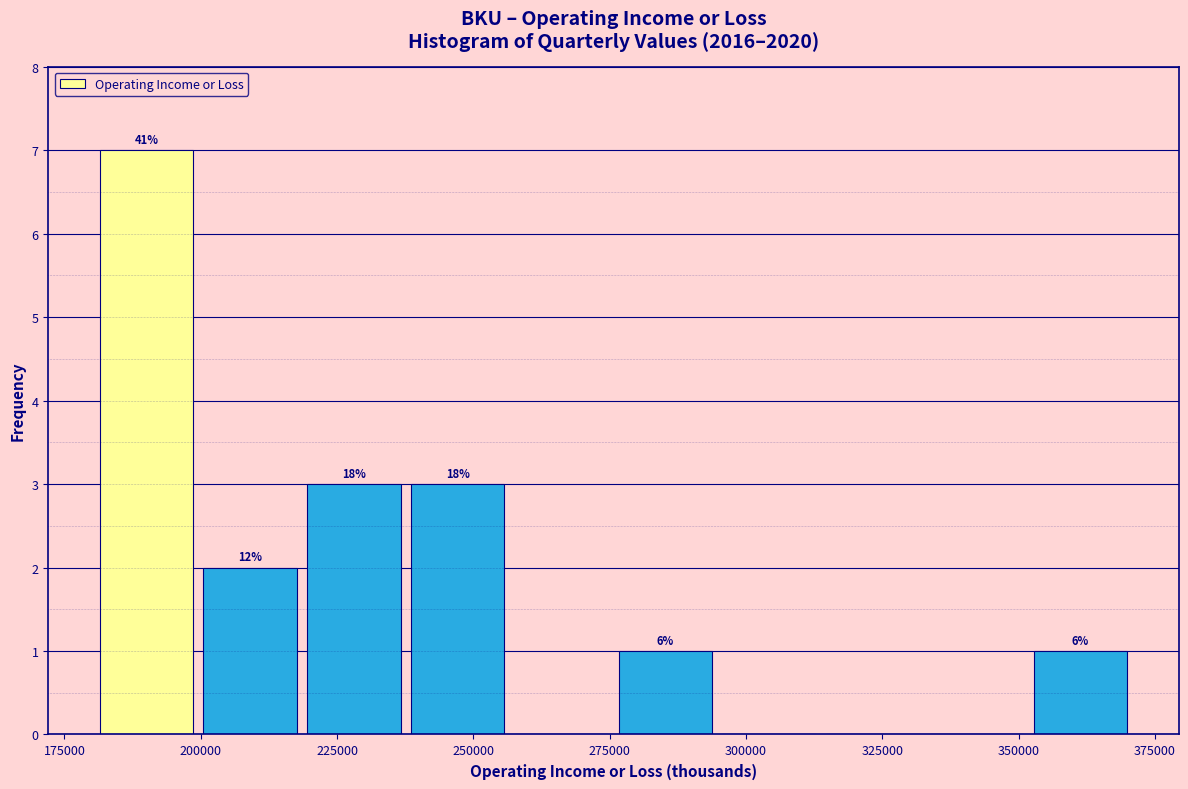

Read against the x-axis, roughly where is the centre of the tallest bar?

190000